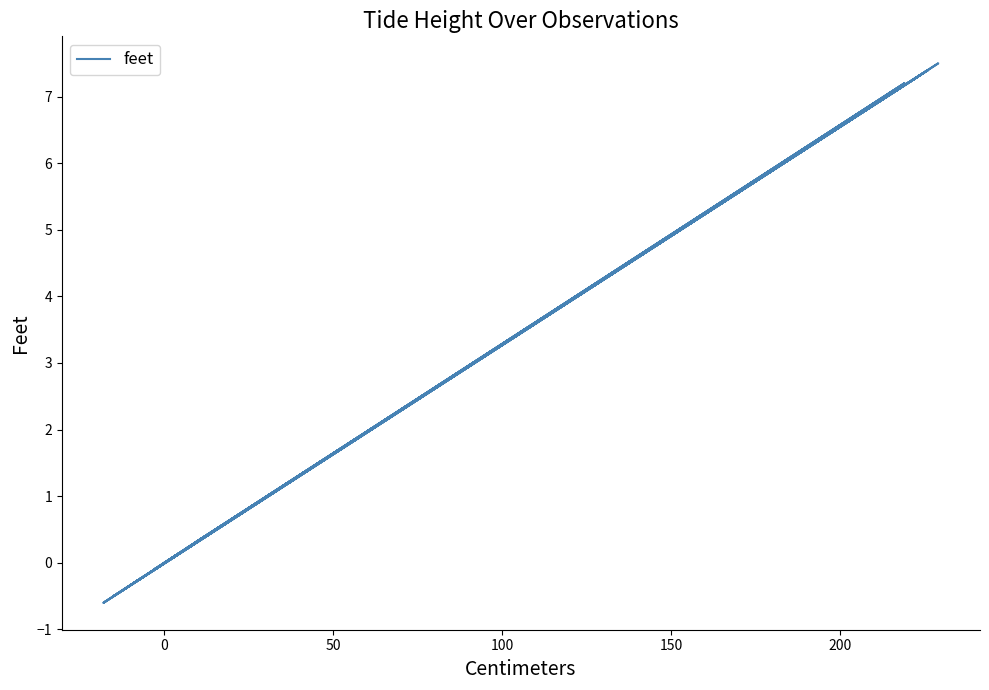

What is the difference between the maximum and minimum values?

8.1